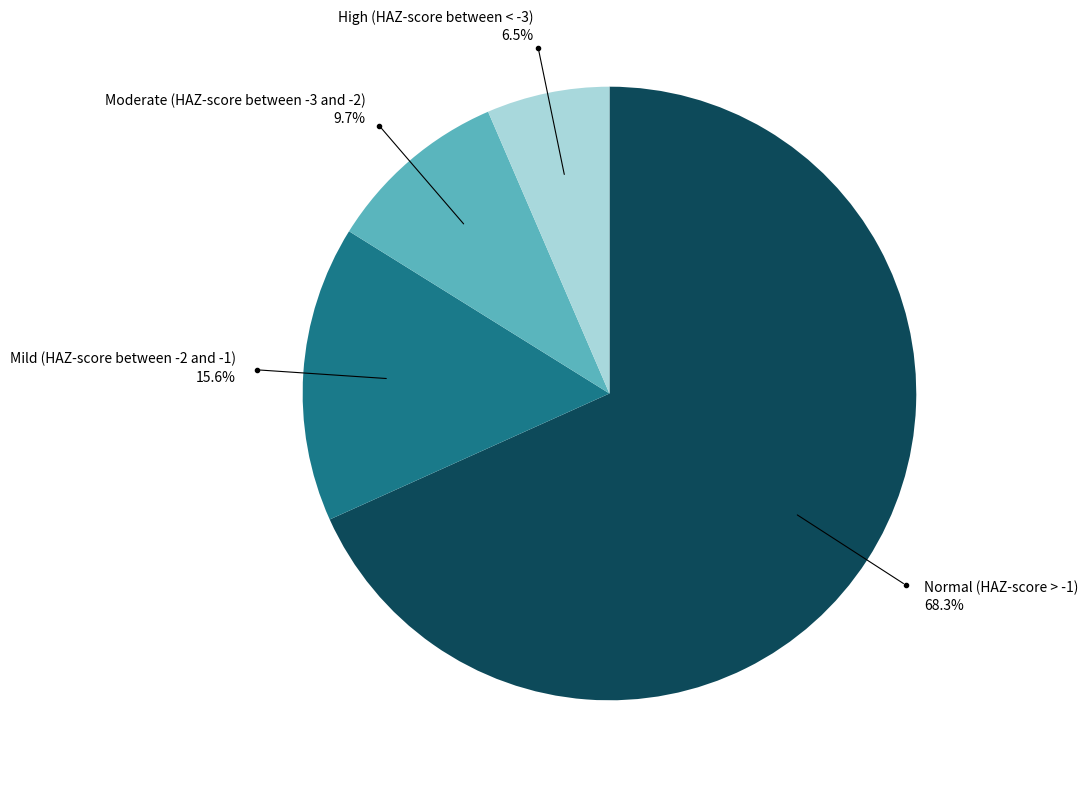

Between High (HAZ-score between < -3) and Normal (HAZ-score > -1), which is larger?

Normal (HAZ-score > -1)